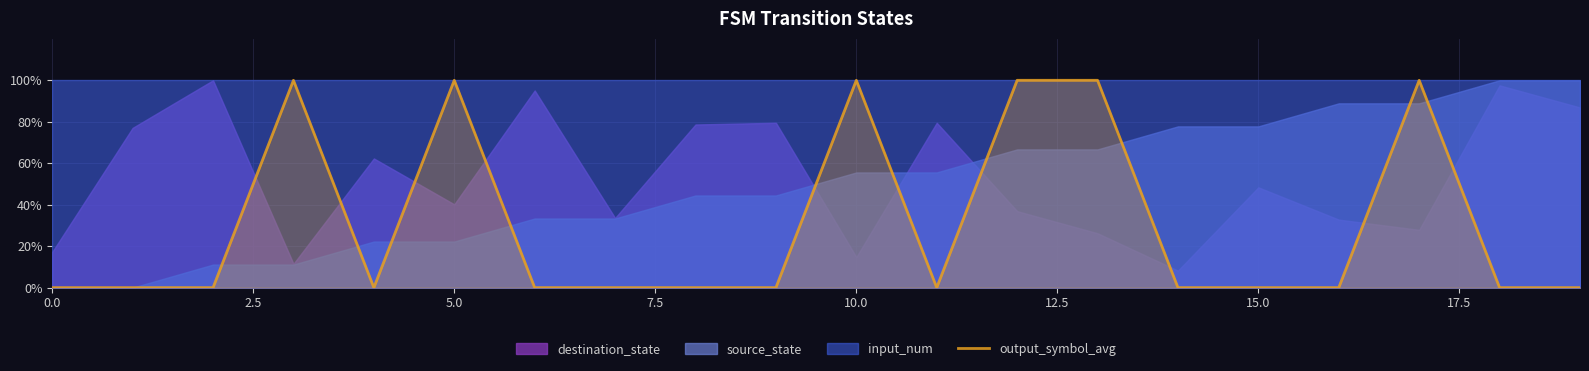

What is the label of the 20th point from the left?

19